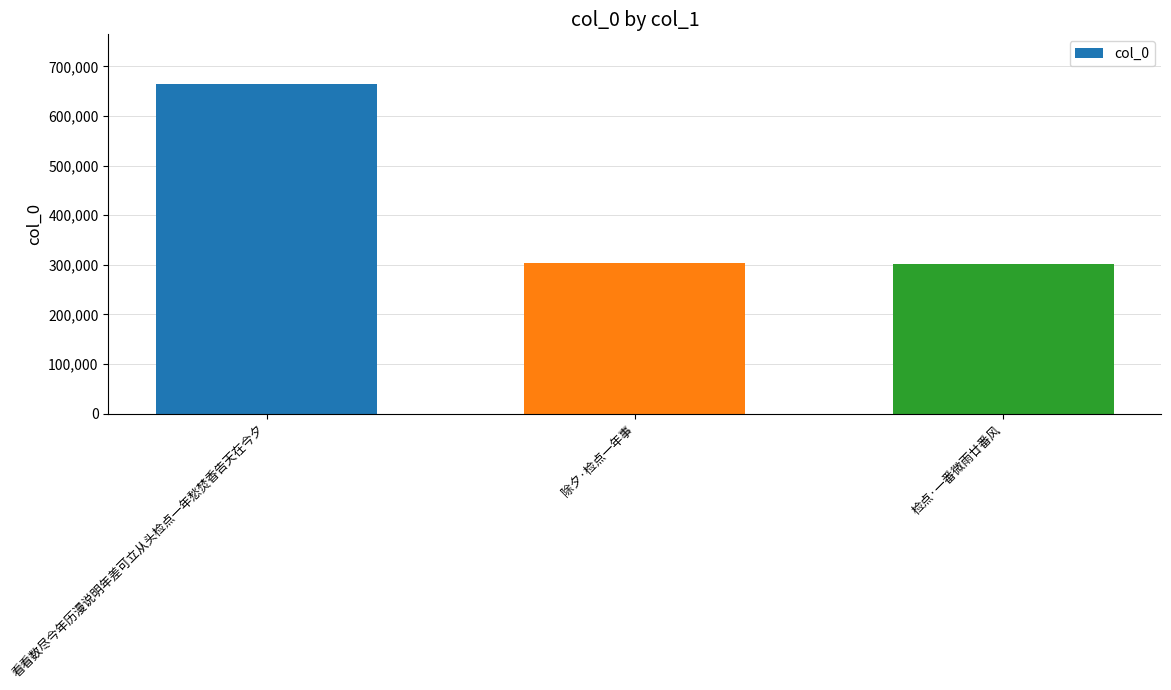

Reading left to right, what are all the values shown in this chart?

看看数尽今年历漫说明年差可立从头检点一年愁焚香告天在今夕=664921	除夕·检点一年事=304079	检点·一番微雨廿番风=300791